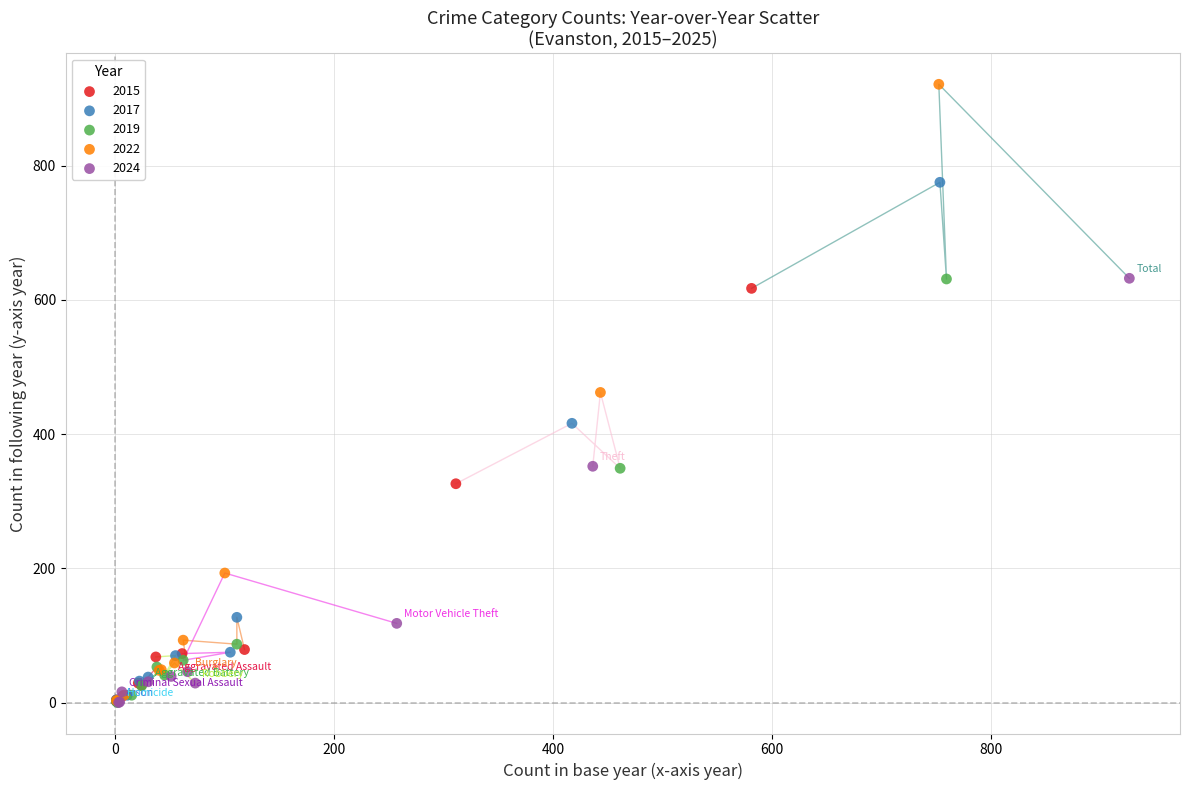

What are all the series names shown in the legend?

2015, 2017, 2019, 2022, 2024